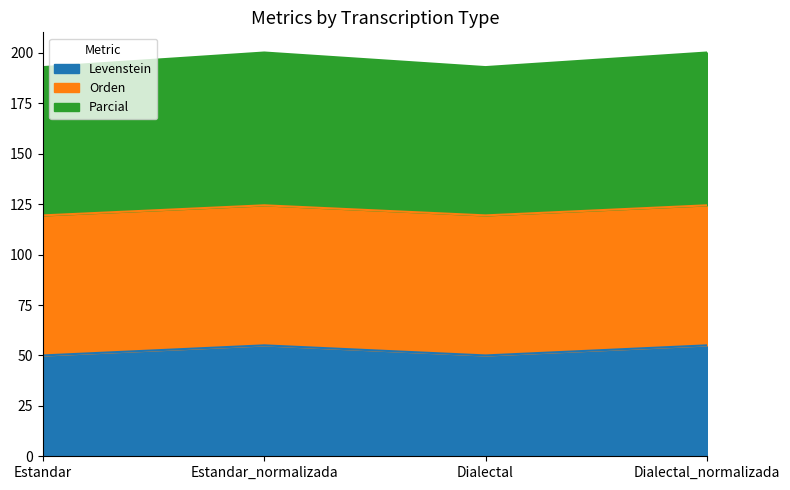

What is the total value across all series at Dialectal?

193.0